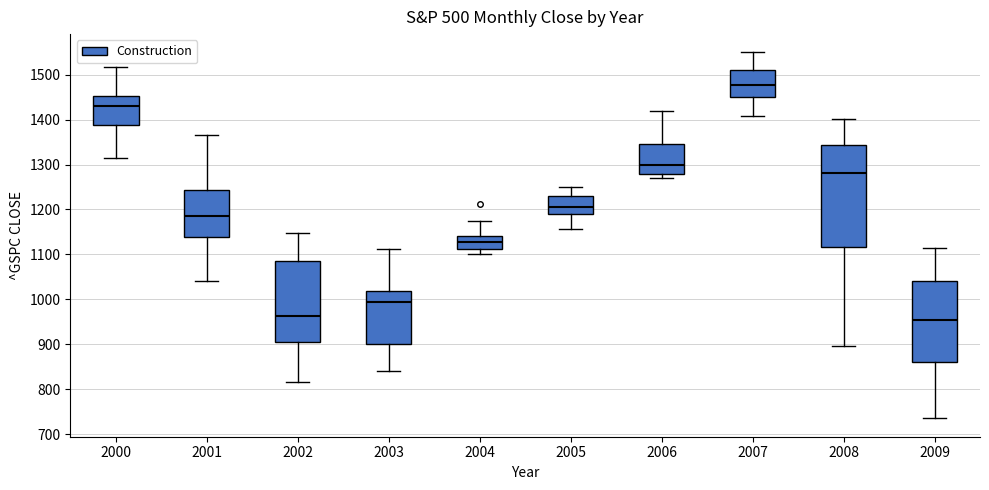

Where is the lower edge of the box at x = 2003 on the y-axis? The values are not printed on the chart, so give them approximately, as read against the axis.

900